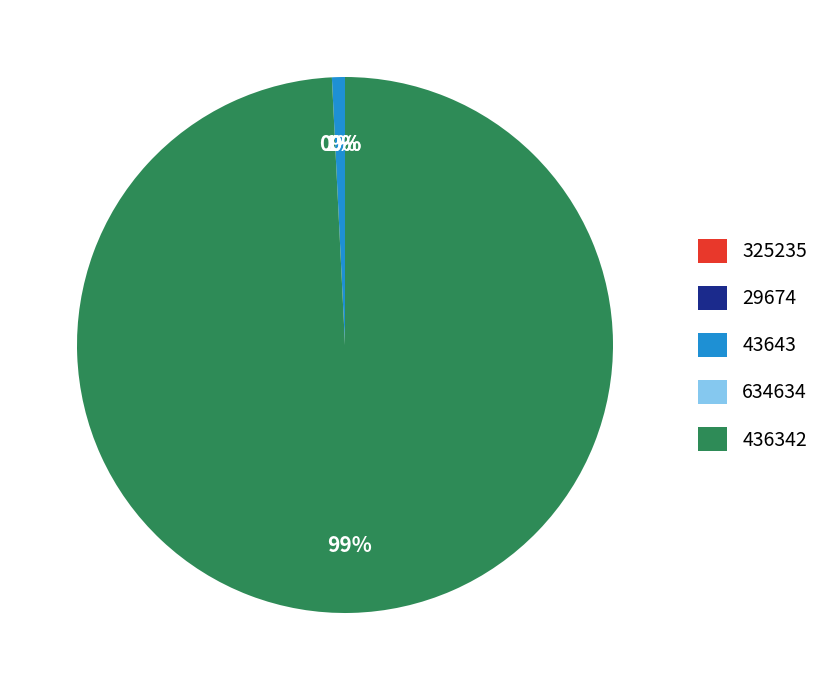

Is there any slice that represents more than half of the pie?

Yes